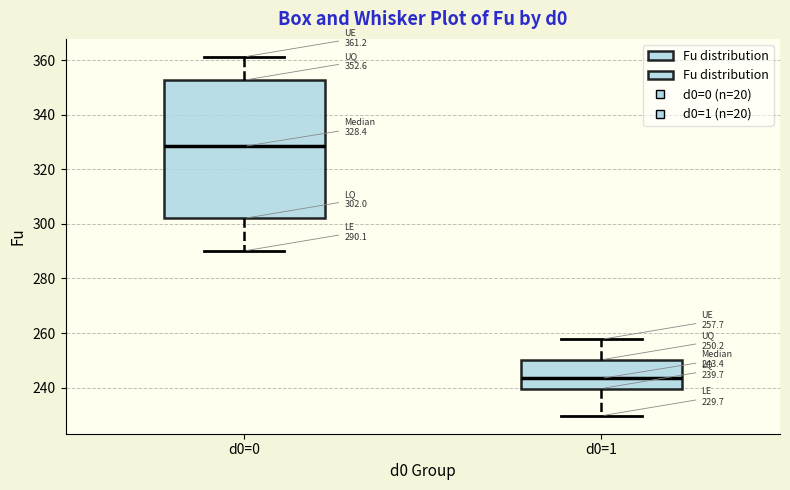

Comparing the boxes themselves (not the whiskers), which one is the tallest?

d0=0